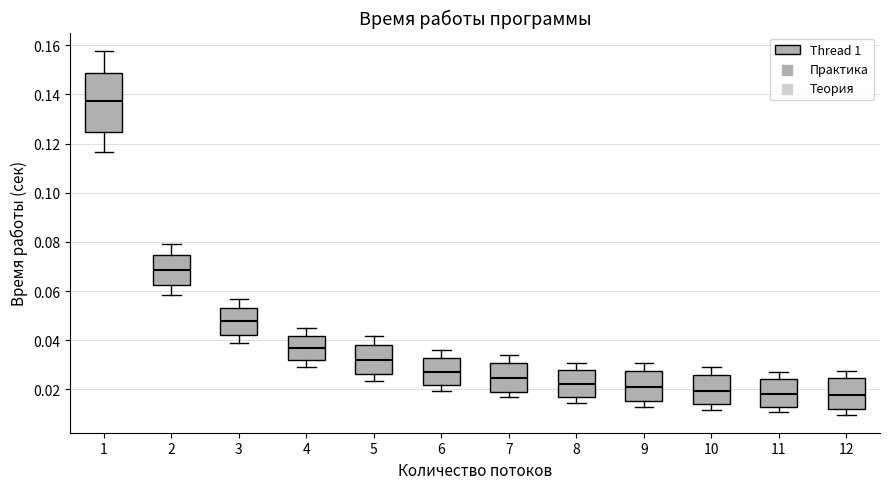

Which box has the highest median line?

1